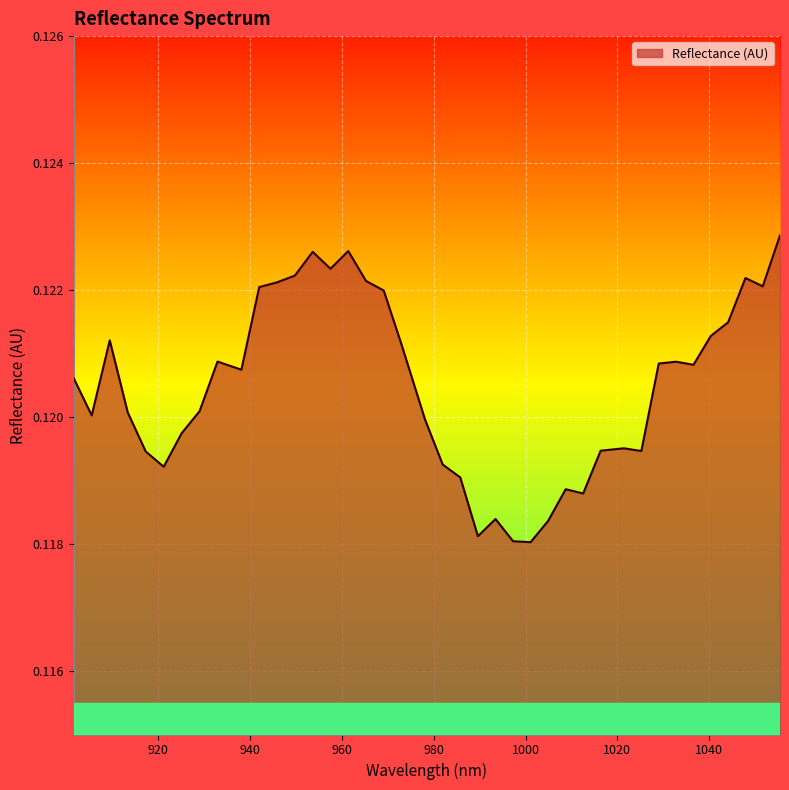

How many lines are shown in the chart?

1